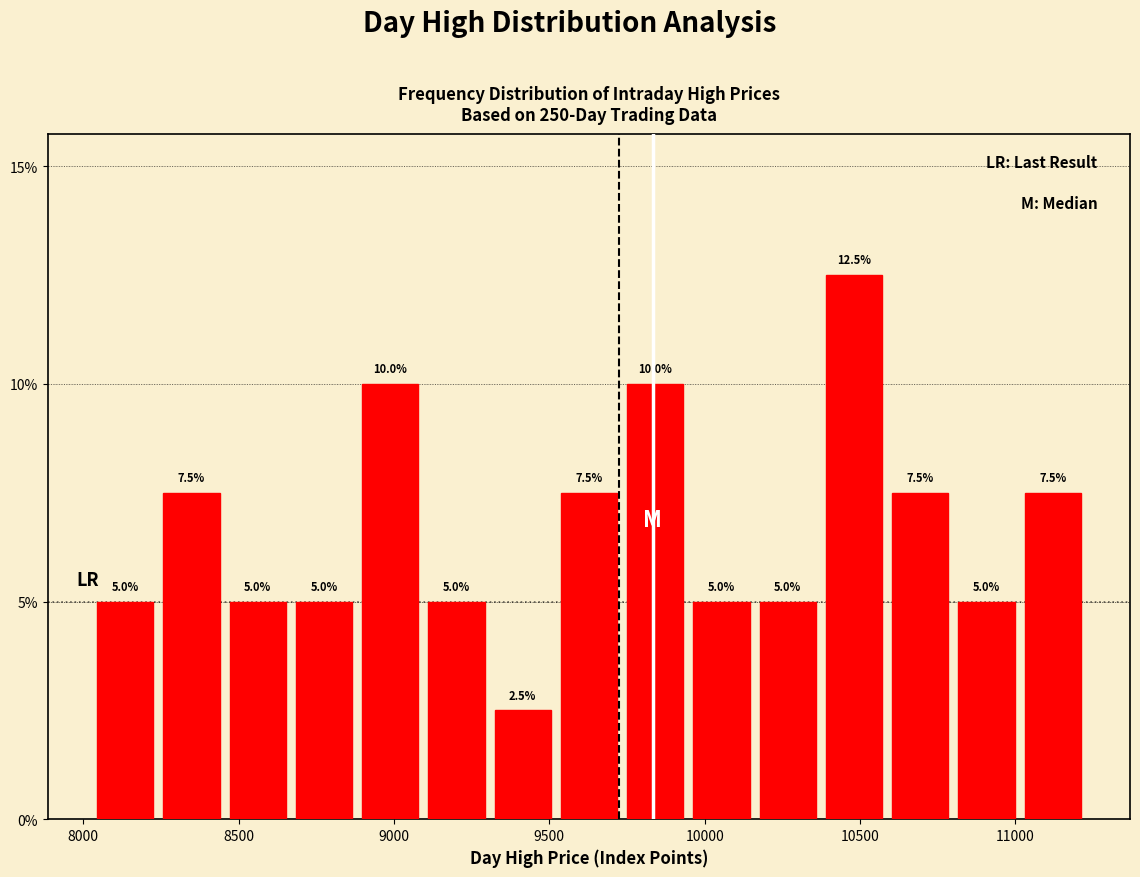

Reading left to right, list every bar in this chart as the range it spans on the x-axis followed by its height. The bar edges are not printed on the chart, so give them approximately, as read against the axis.

8050 to 8250: 5.0
8250 to 8450: 7.5
8450 to 8650: 5.0
8650 to 8900: 5.0
8900 to 9100: 10.0
9100 to 9300: 5.0
9300 to 9500: 2.5
9500 to 9750: 7.5
9750 to 9950: 10.0
9950 to 10150: 5.0
10150 to 10350: 5.0
10350 to 10600: 12.5
10600 to 10800: 7.5
10800 to 11000: 5.0
11000 to 11250: 7.5